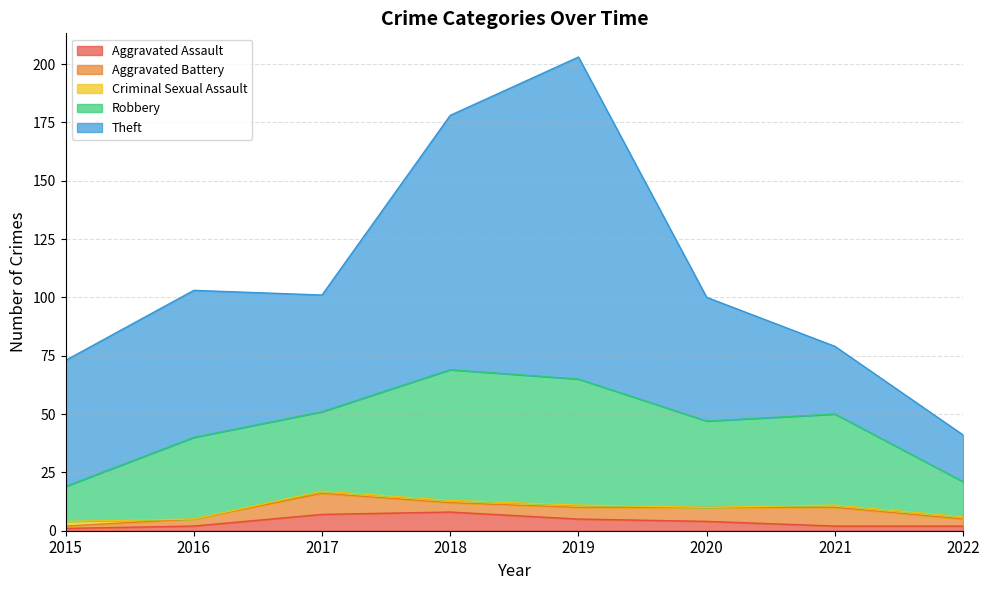

Which series has the largest range (max minus min)?

Theft